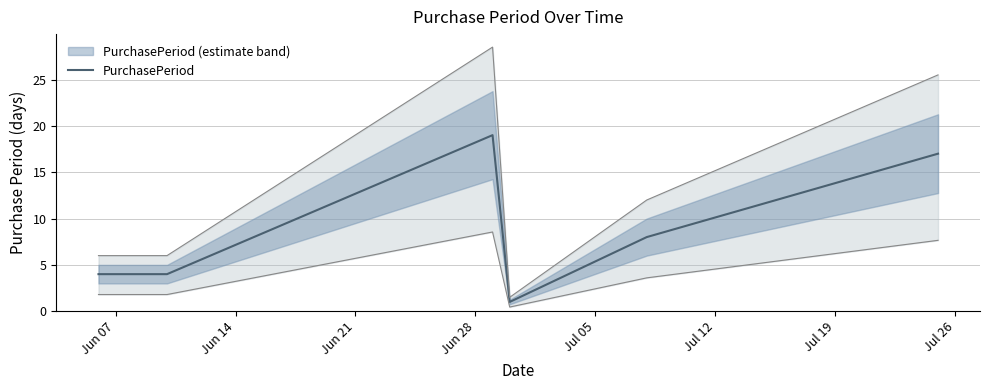

What is the maximum value for PurchasePeriod?

19